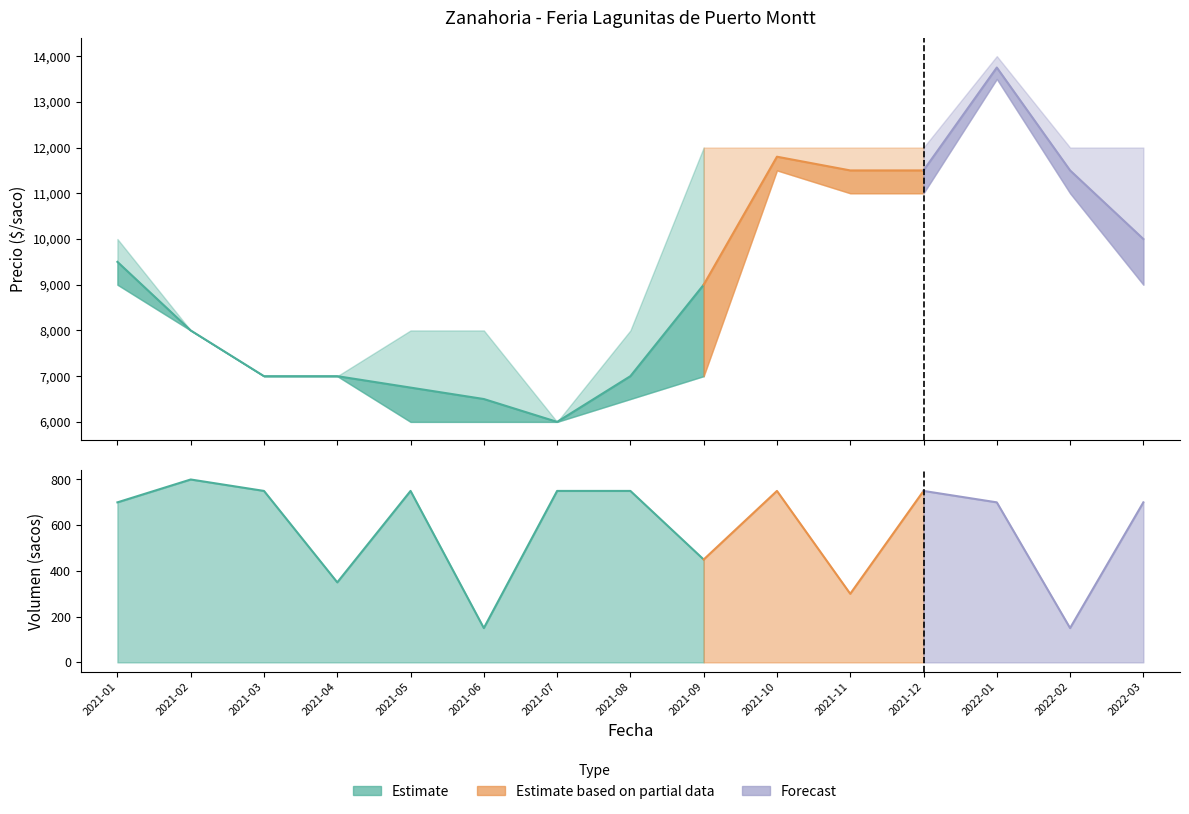

True or false: Precio maximo and Precio minimo intersect in this chart.

False